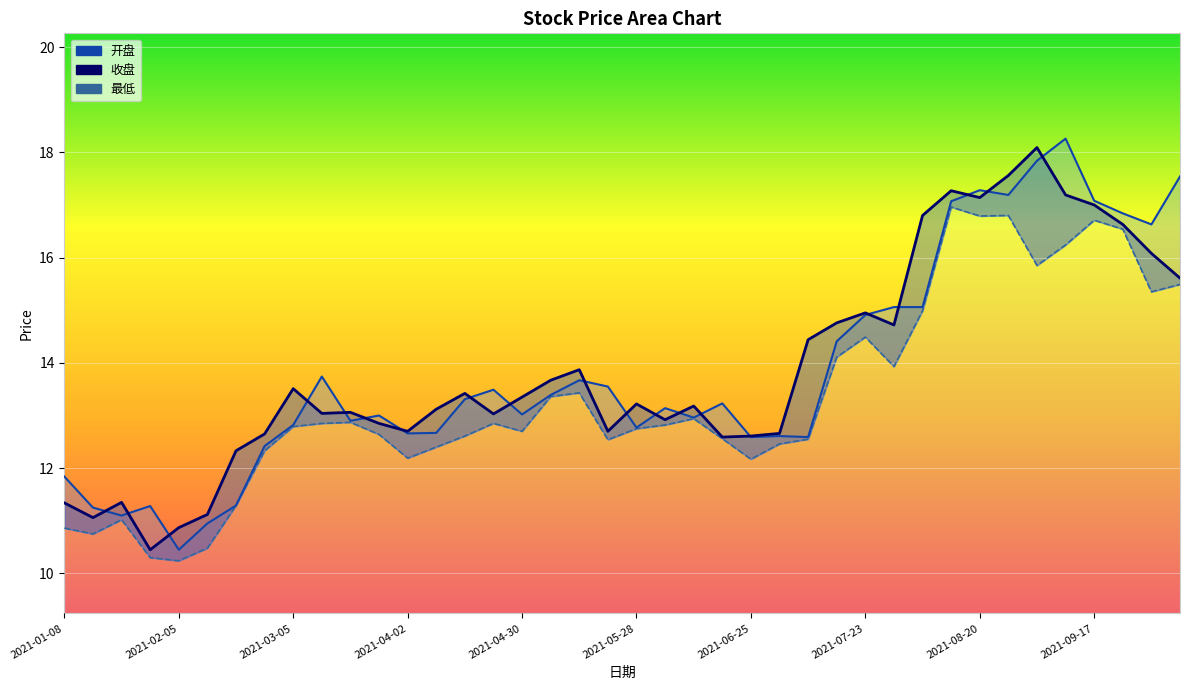

The value of 最低 at 2021-04-23 is 6.3. True or false?

False